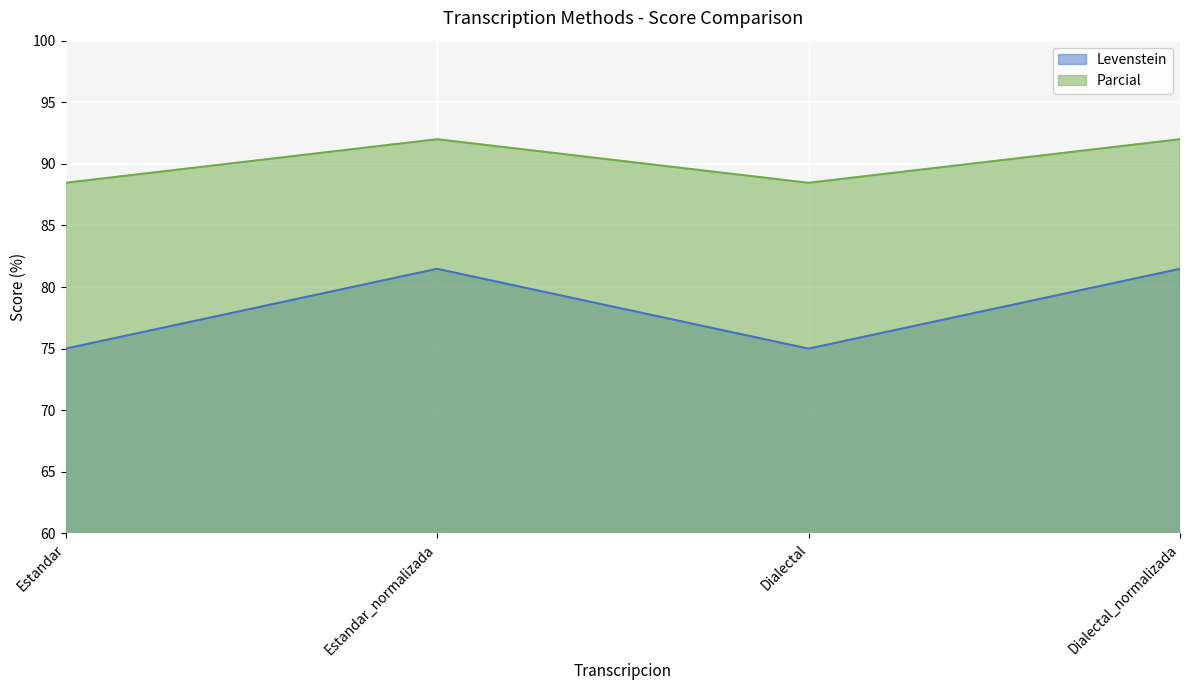

What is the value of the Parcial point at the 2nd from the left?

92.0